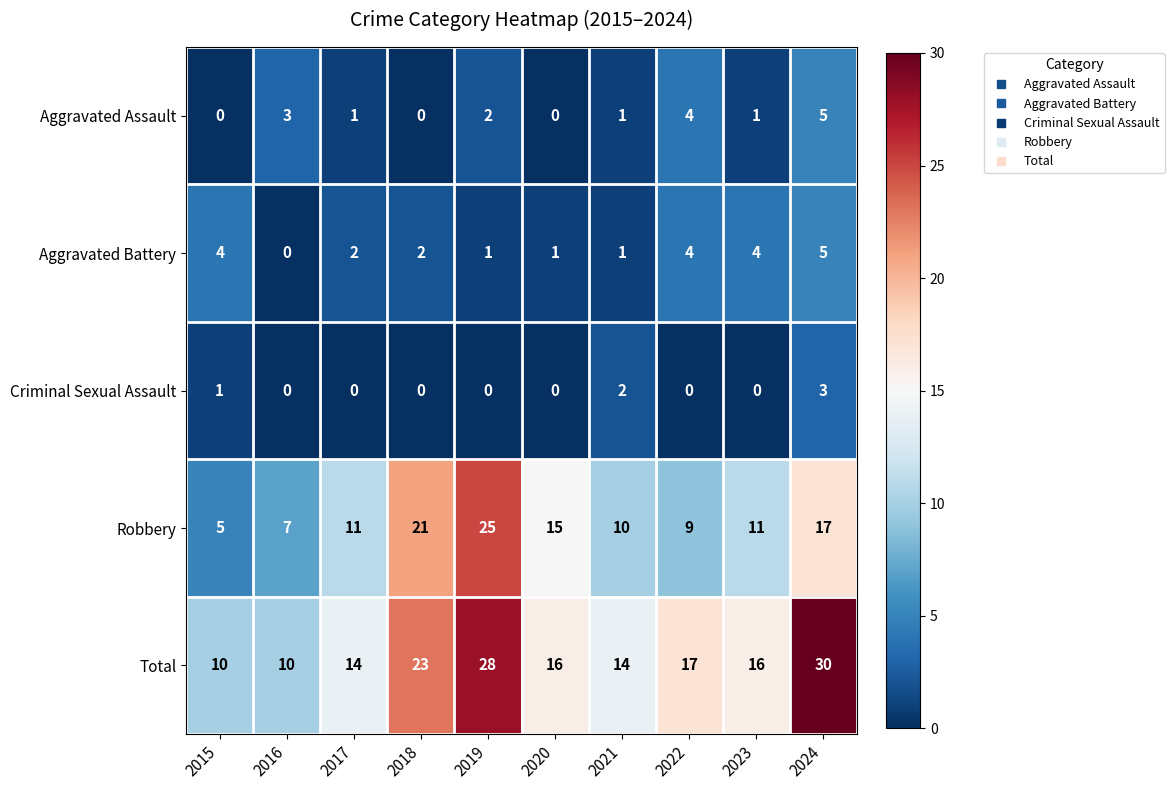

Where is Aggravated Assault nearest to the value 2?

2019